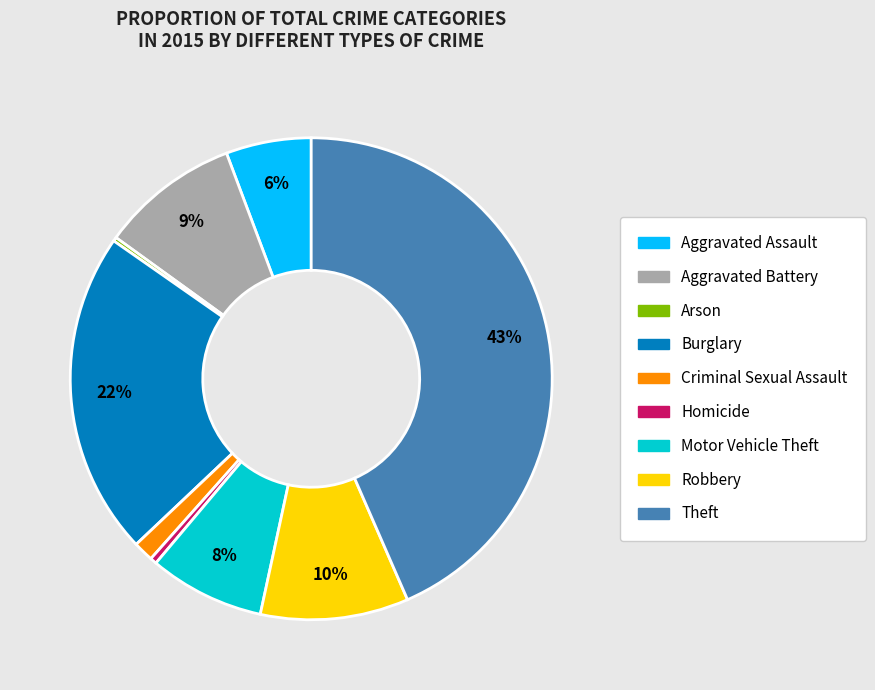

Is there a majority slice in this chart?

No